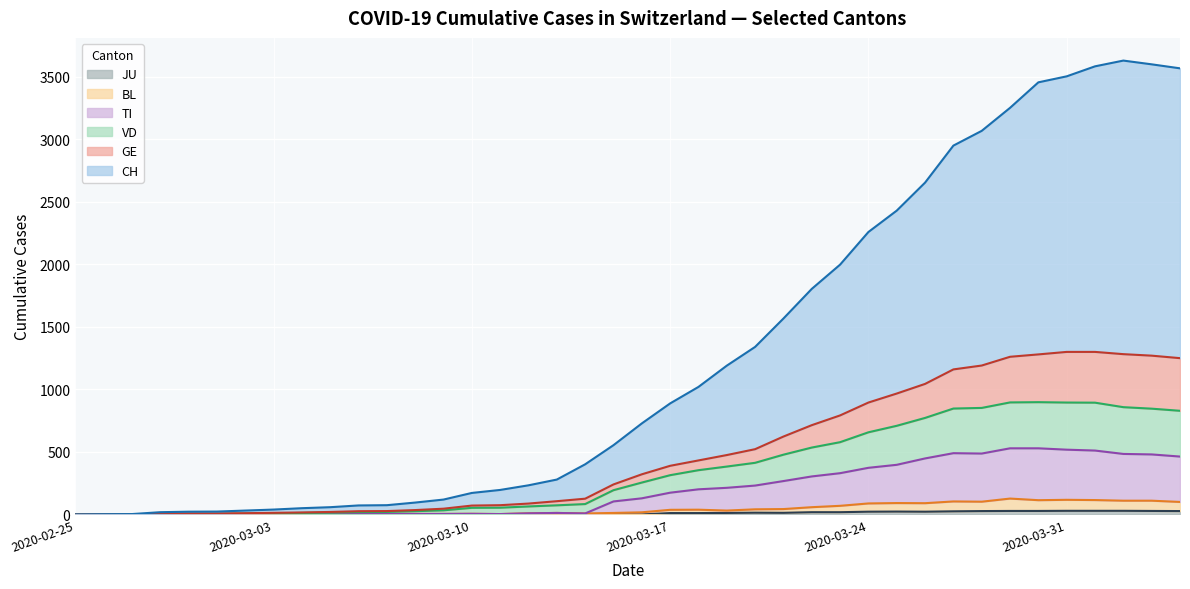

List the series in order of their peak value, lowest first.

JU, BL, TI, VD, GE, CH